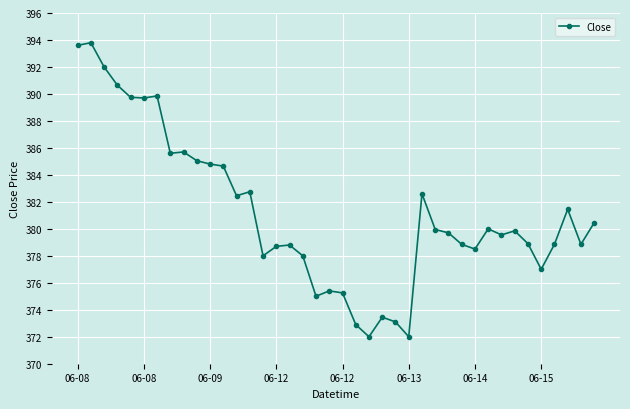

What is the difference between the maximum and minimum values?

21.8